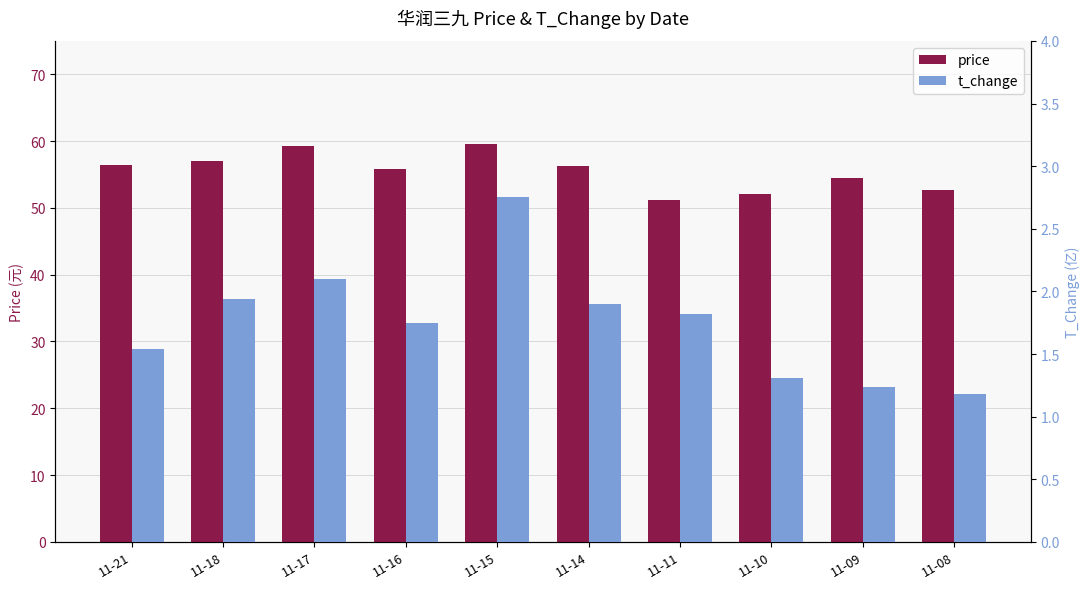

Which series changed the most between 11-18 and 11-15?

price